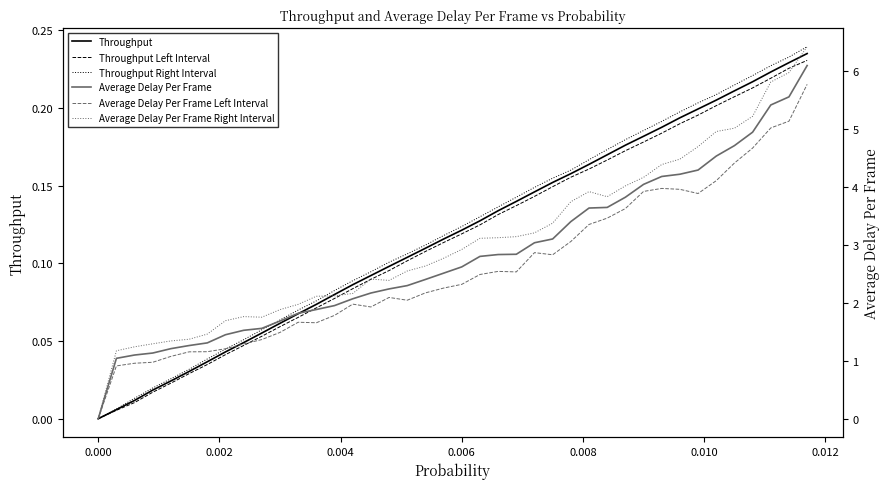

What are all the series names shown in the legend?

Throughput, Throughput Left Interval, Throughput Right Interval, Average Delay Per Frame, Average Delay Per Frame Left Interval, Average Delay Per Frame Right Interval